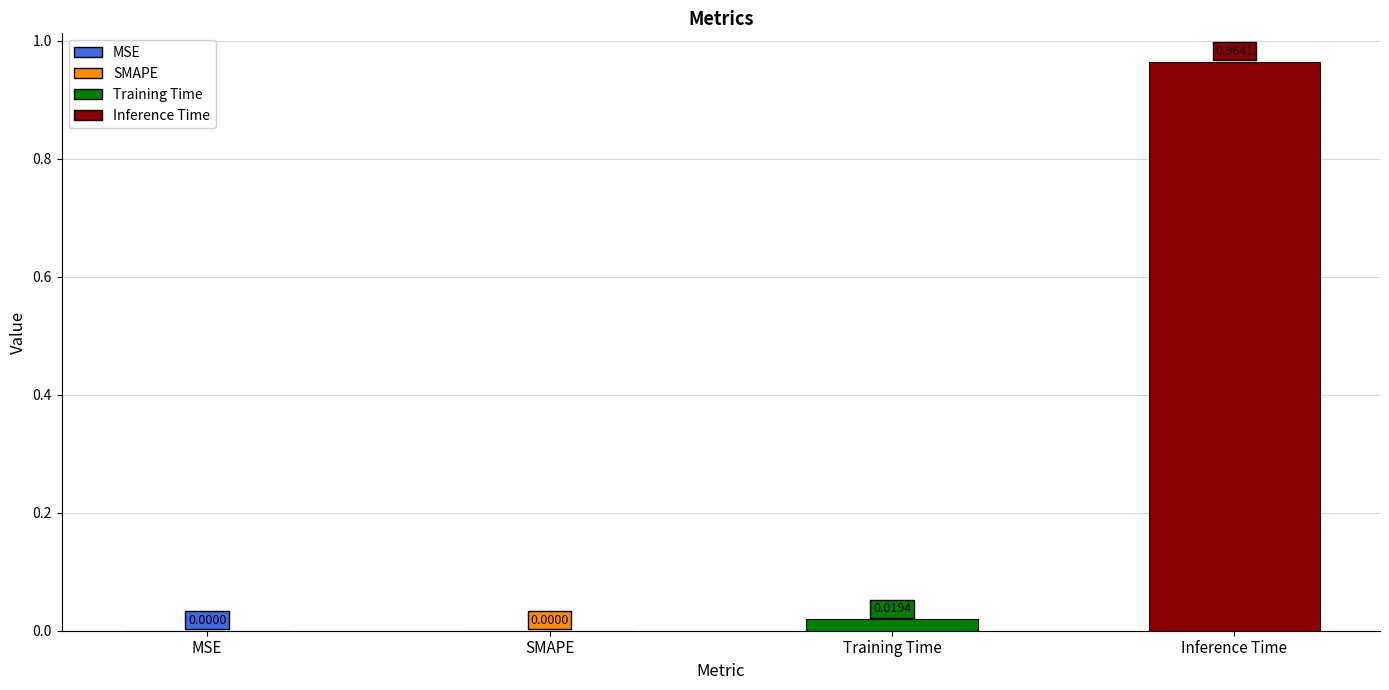

Which has a higher value, SMAPE or Training Time?

Training Time